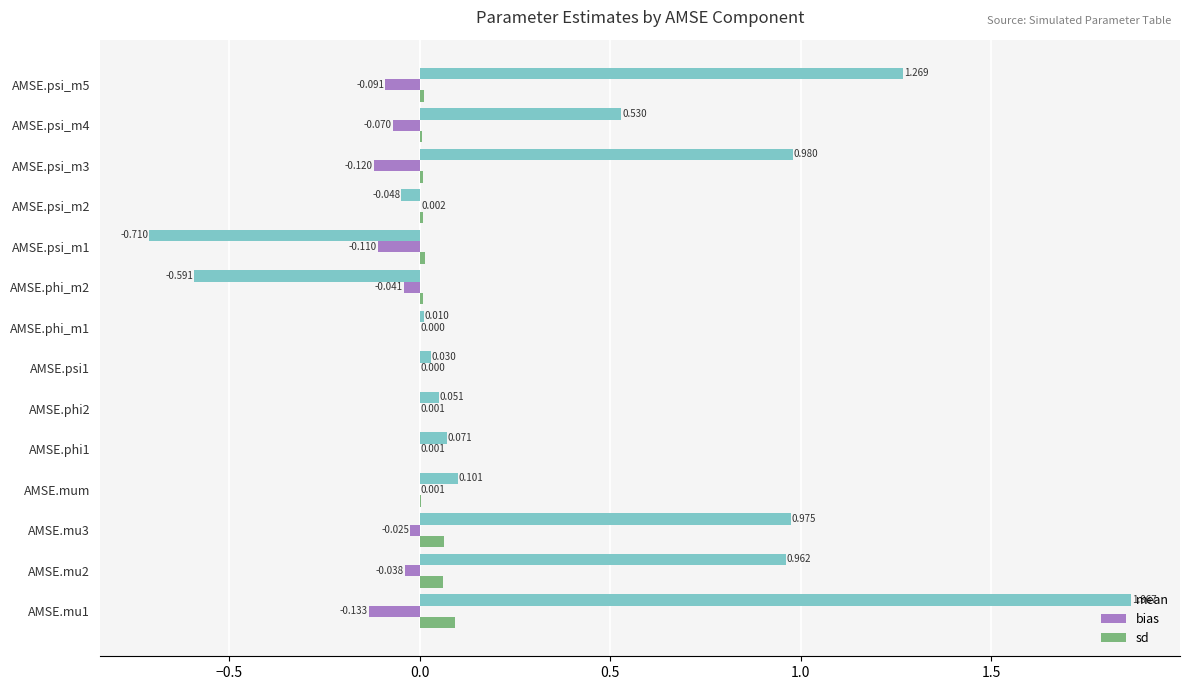

Which series changed the most between AMSE.mu2 and AMSE.psi_m4?

mean